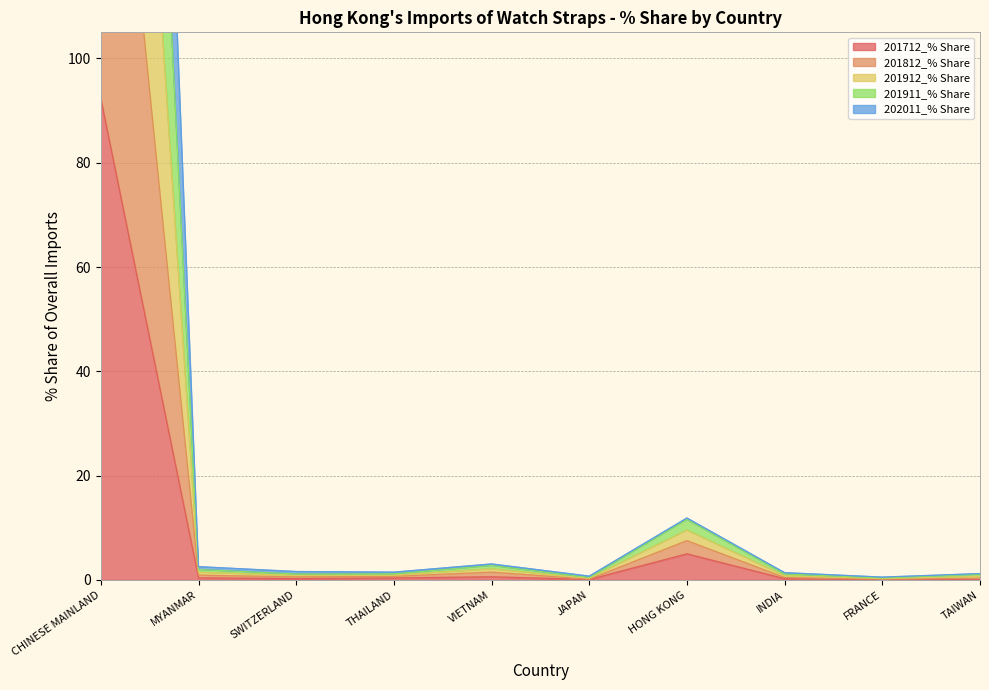

At which label is 201712_% Share closest to 46?

HONG KONG